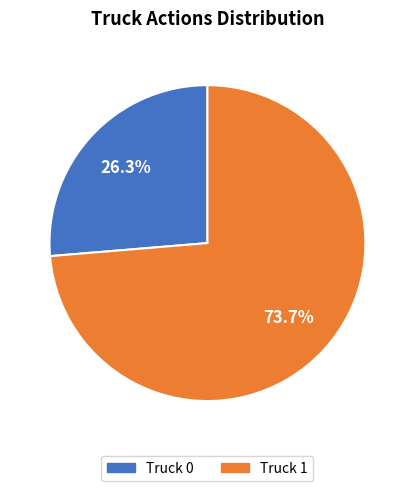

True or false: Truck 1 accounts for 85% of the total.

False